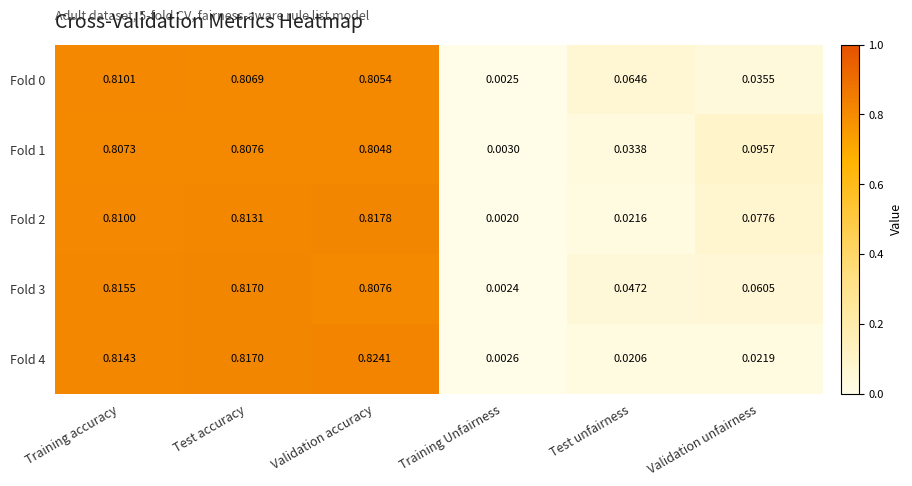

At which category does the chart reach its peak across all series?

Validation accuracy